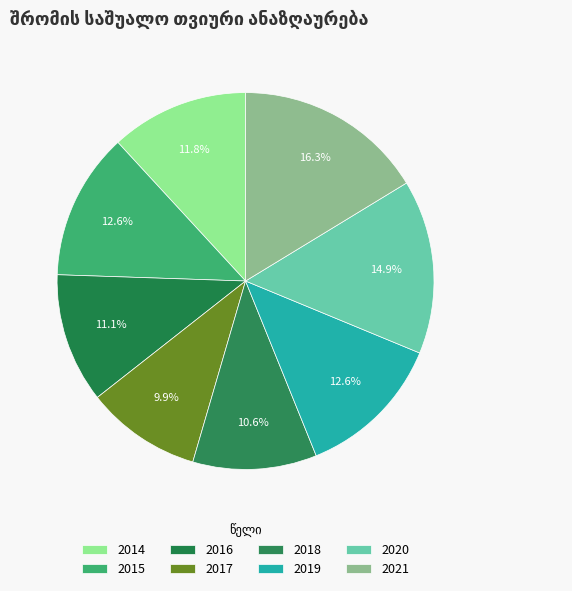

Which slice is the largest?

2021